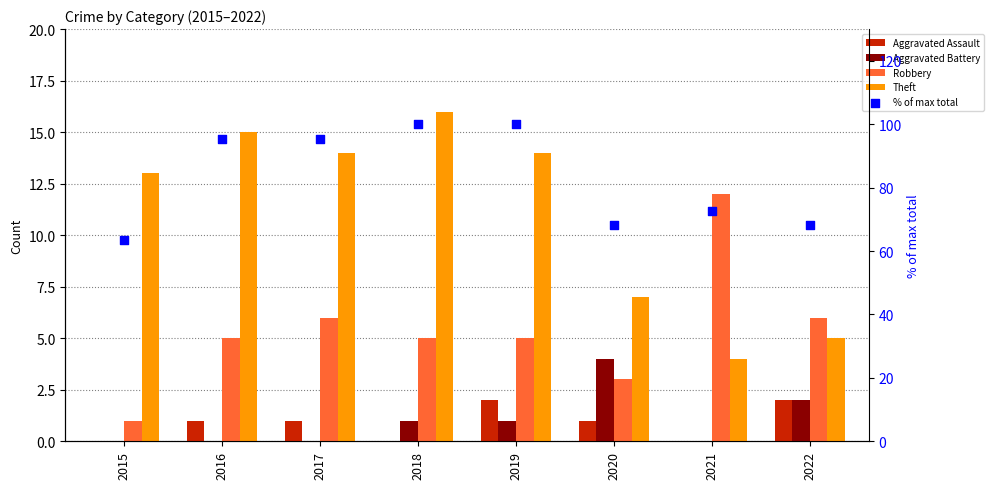

Is the value of Aggravated Battery at 2016 greater than the value of Aggravated Assault at 2016?

No